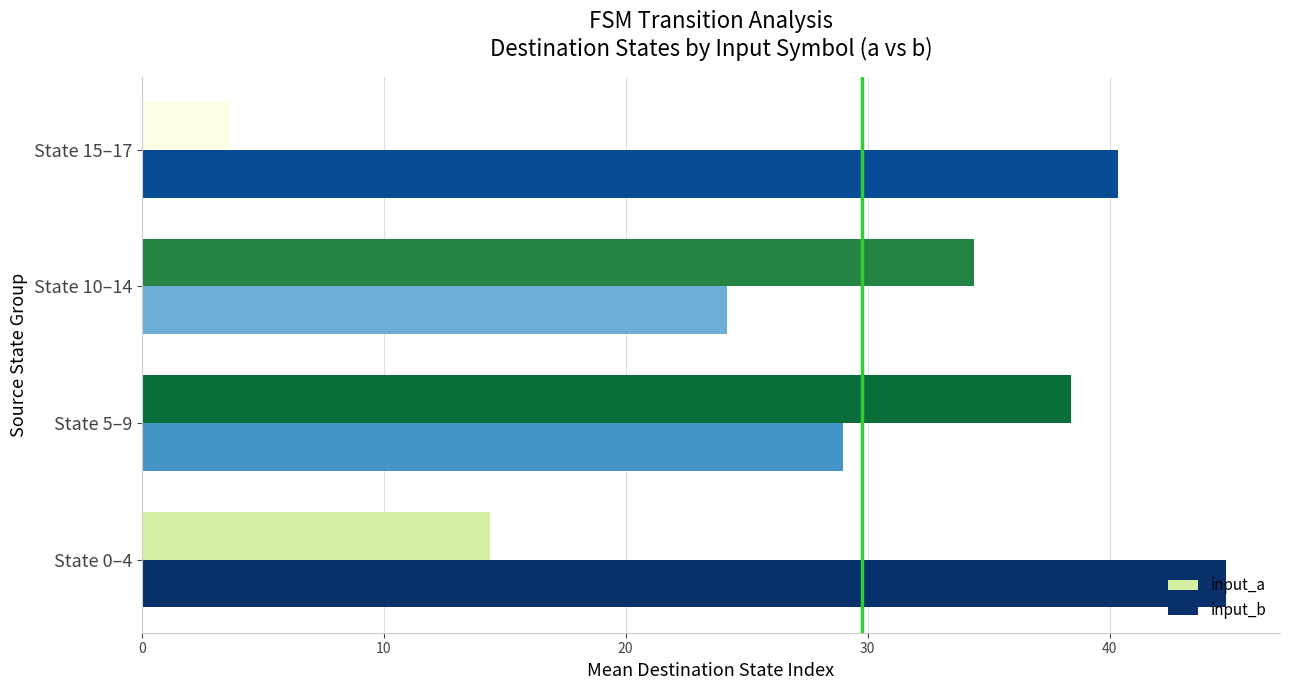

Is it true that input_b equals 44.8 at State 0–4?

True